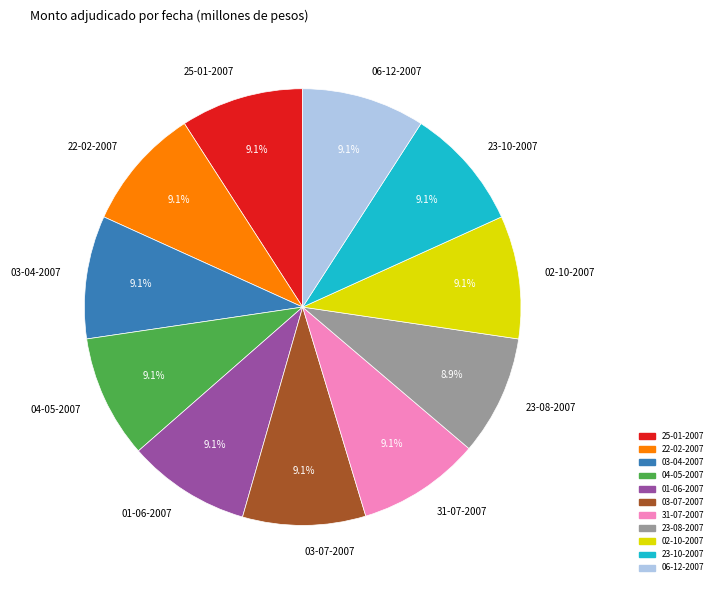

Is 25-01-2007 the majority of the pie?

No